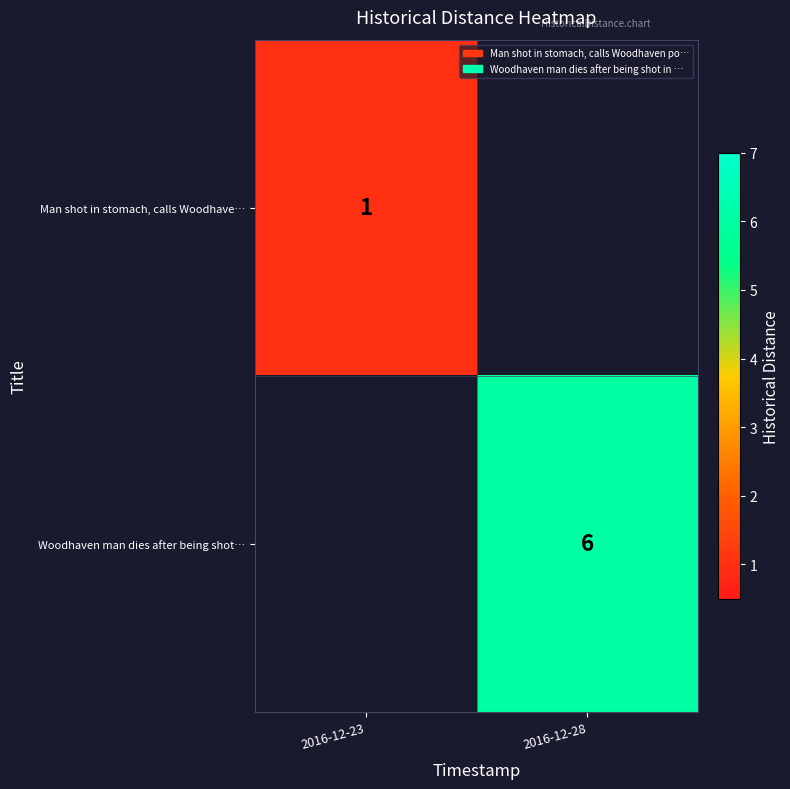

What is the smallest value displayed?

1.0